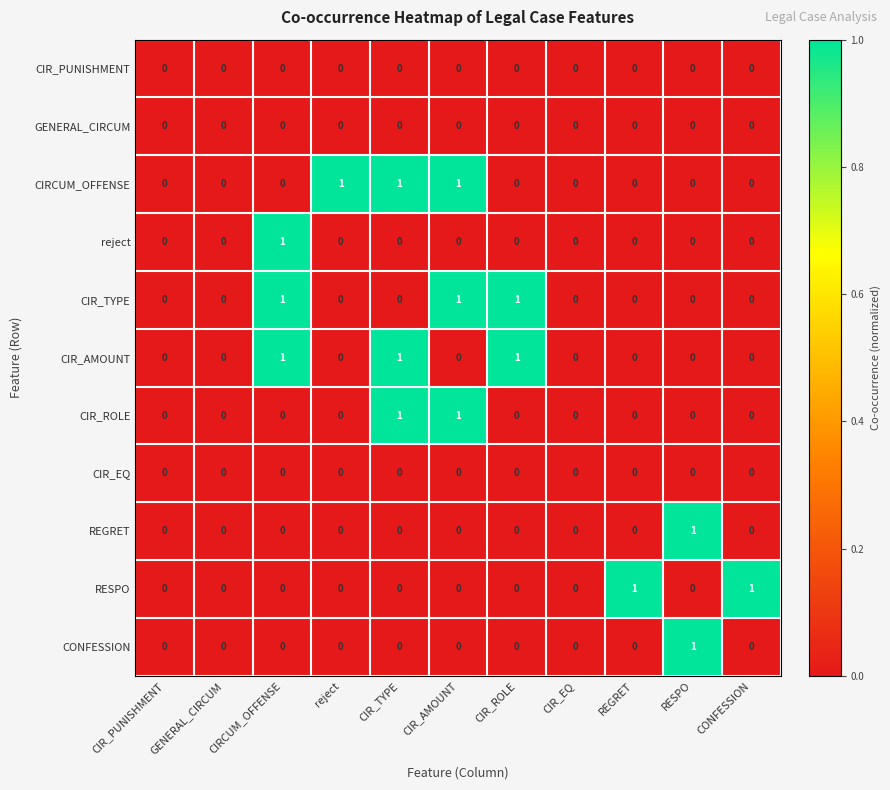

How many CONFESSION values are between 0 and 1?

11